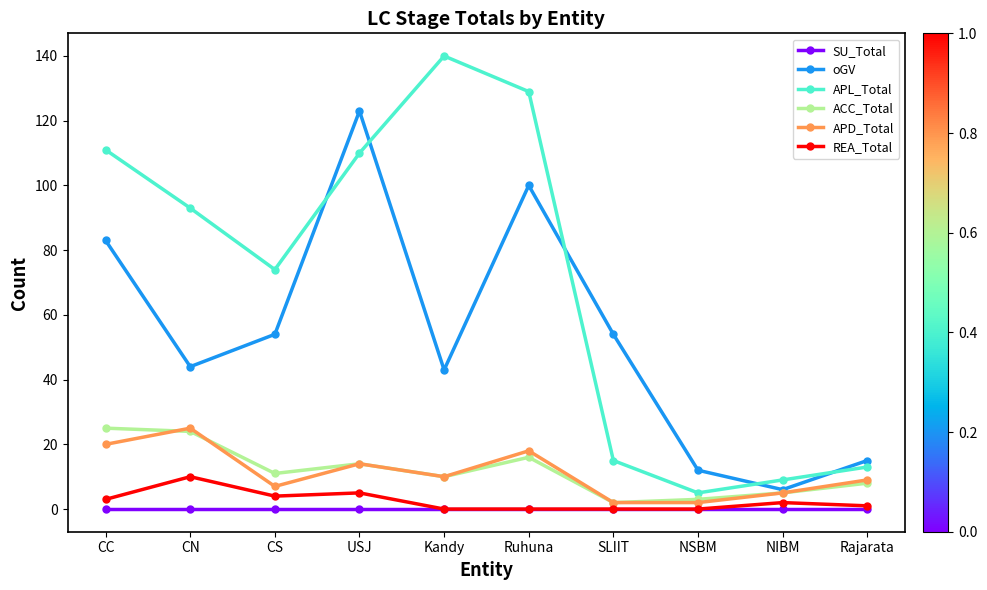

How many lines are shown in the chart?

6